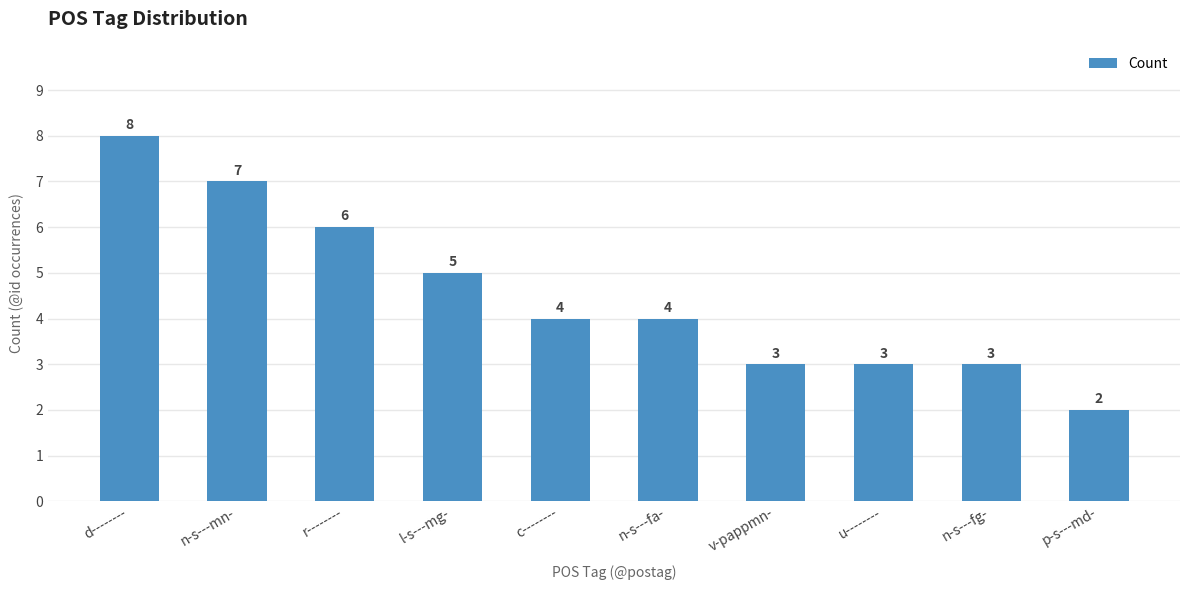

How many data points are less than 4?

4